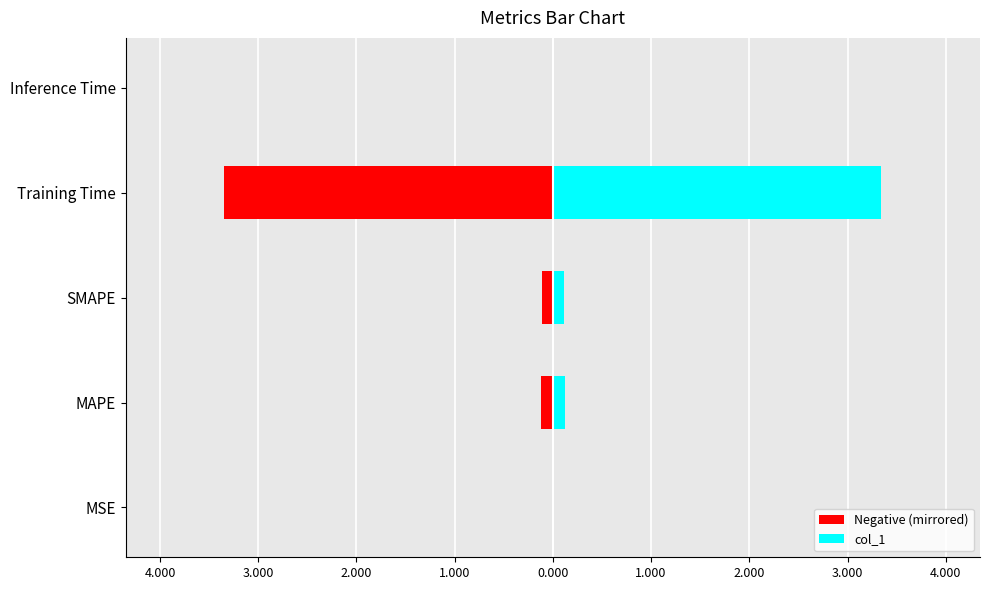

What is the difference between the second highest and minimum values in the col_1 series?

0.1